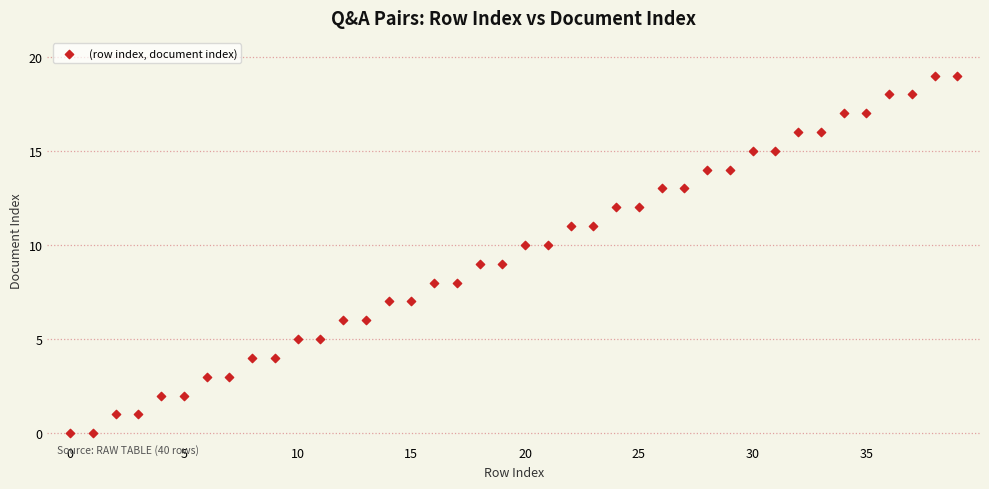

What is the range of Y values (max minus min)?

19